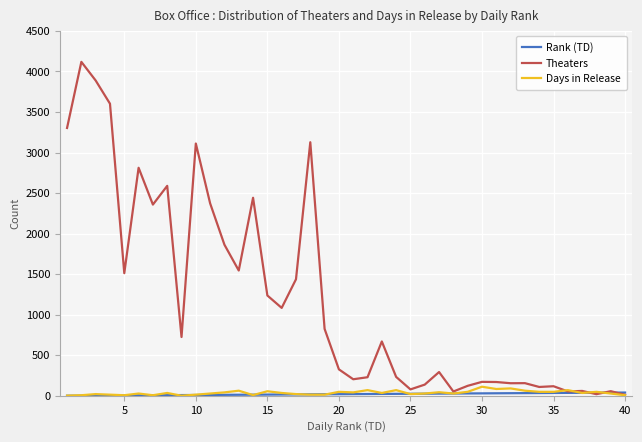

What is the highest value of the Theaters series?

4118